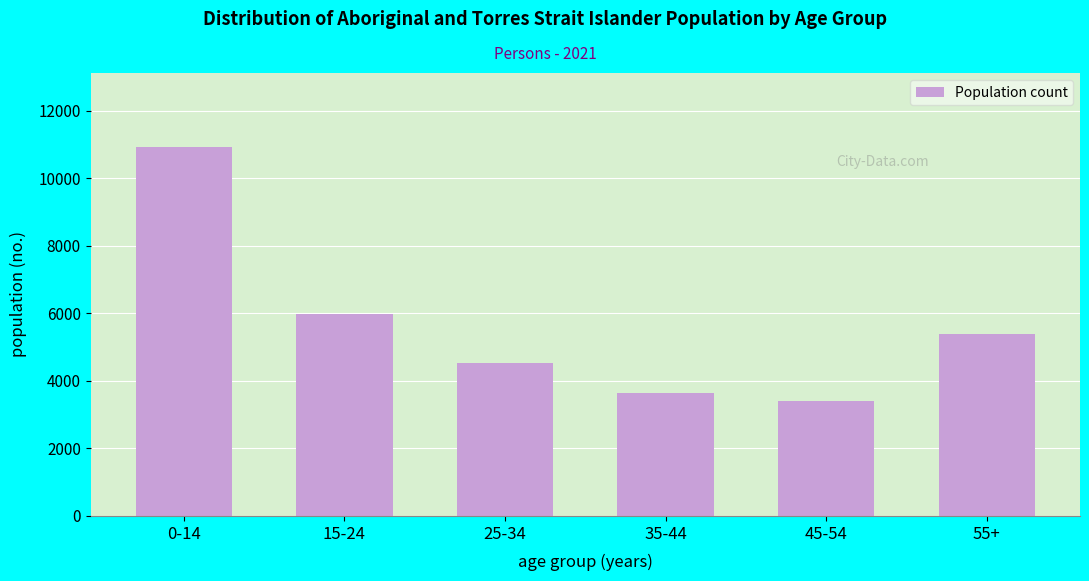

Reading left to right, extract all data points from this chart.

10926	5986	4537	3637	3397	5374